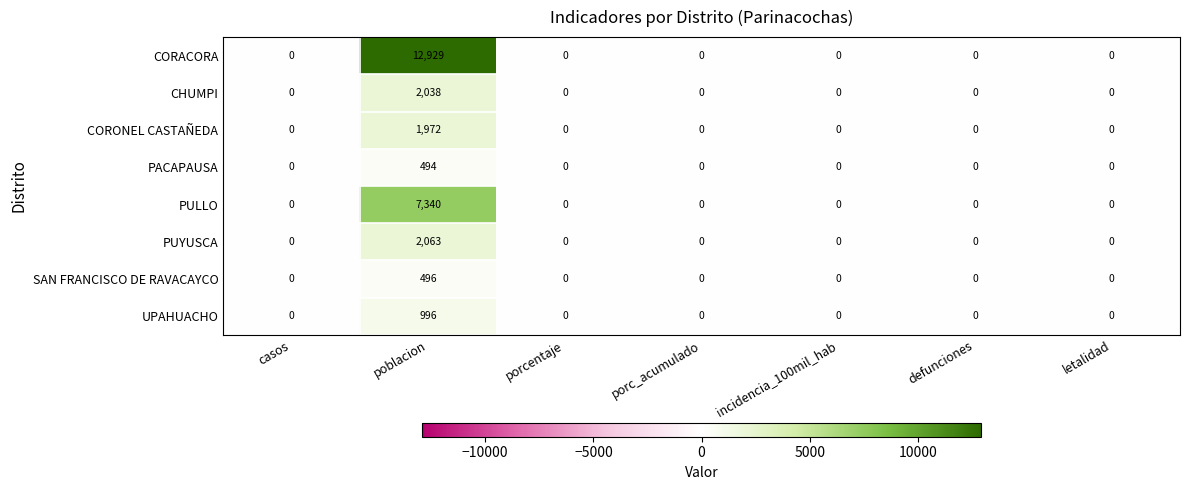

Rank the series by their maximum value, from lowest to highest.

PACAPAUSA, SAN FRANCISCO DE RAVACAYCO, UPAHUACHO, CORONEL CASTAÑEDA, CHUMPI, PUYUSCA, PULLO, CORACORA